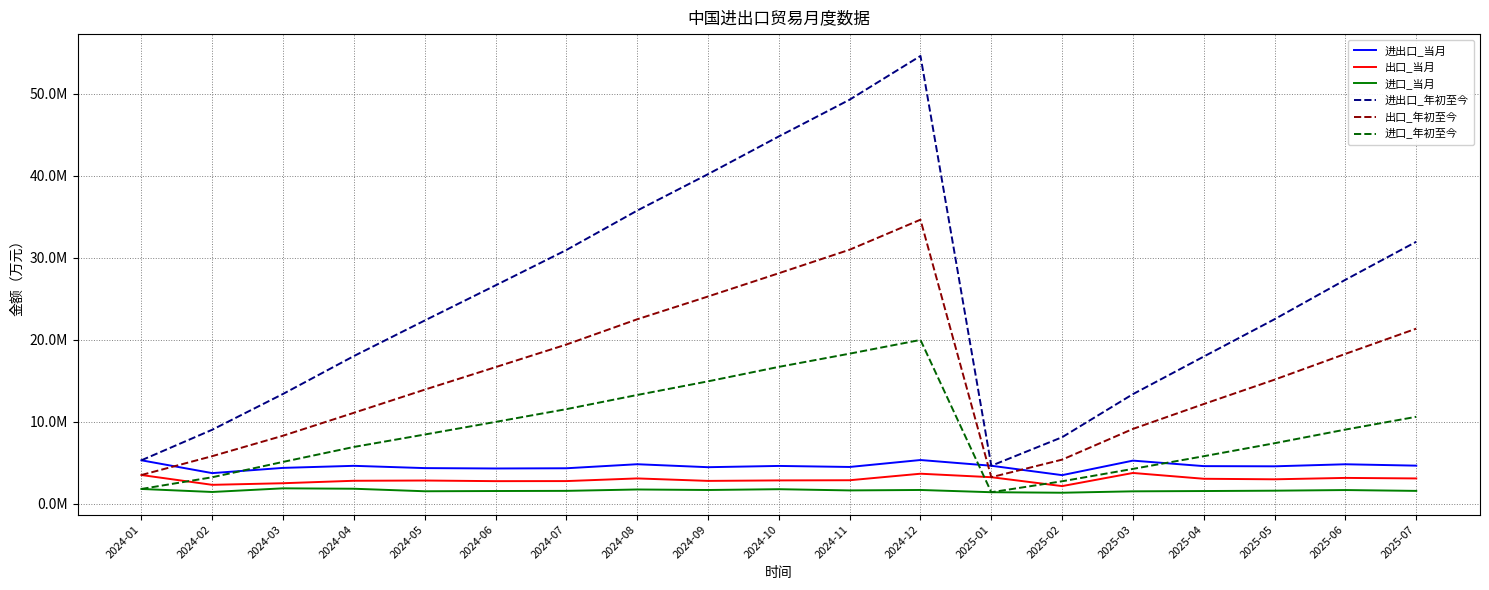

Does the chart display data point markers on the line(s)?

No